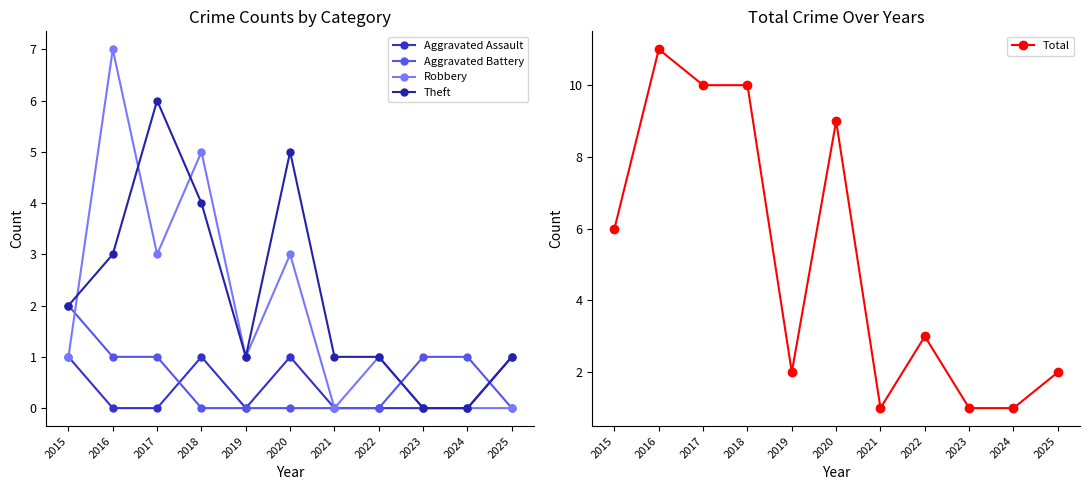

True or false: Total and Robbery cross at least once.

False